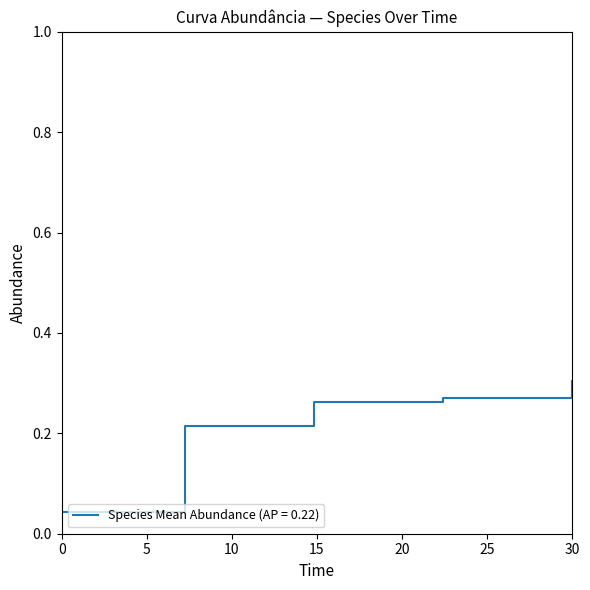

What is the sum of all values?

1.1